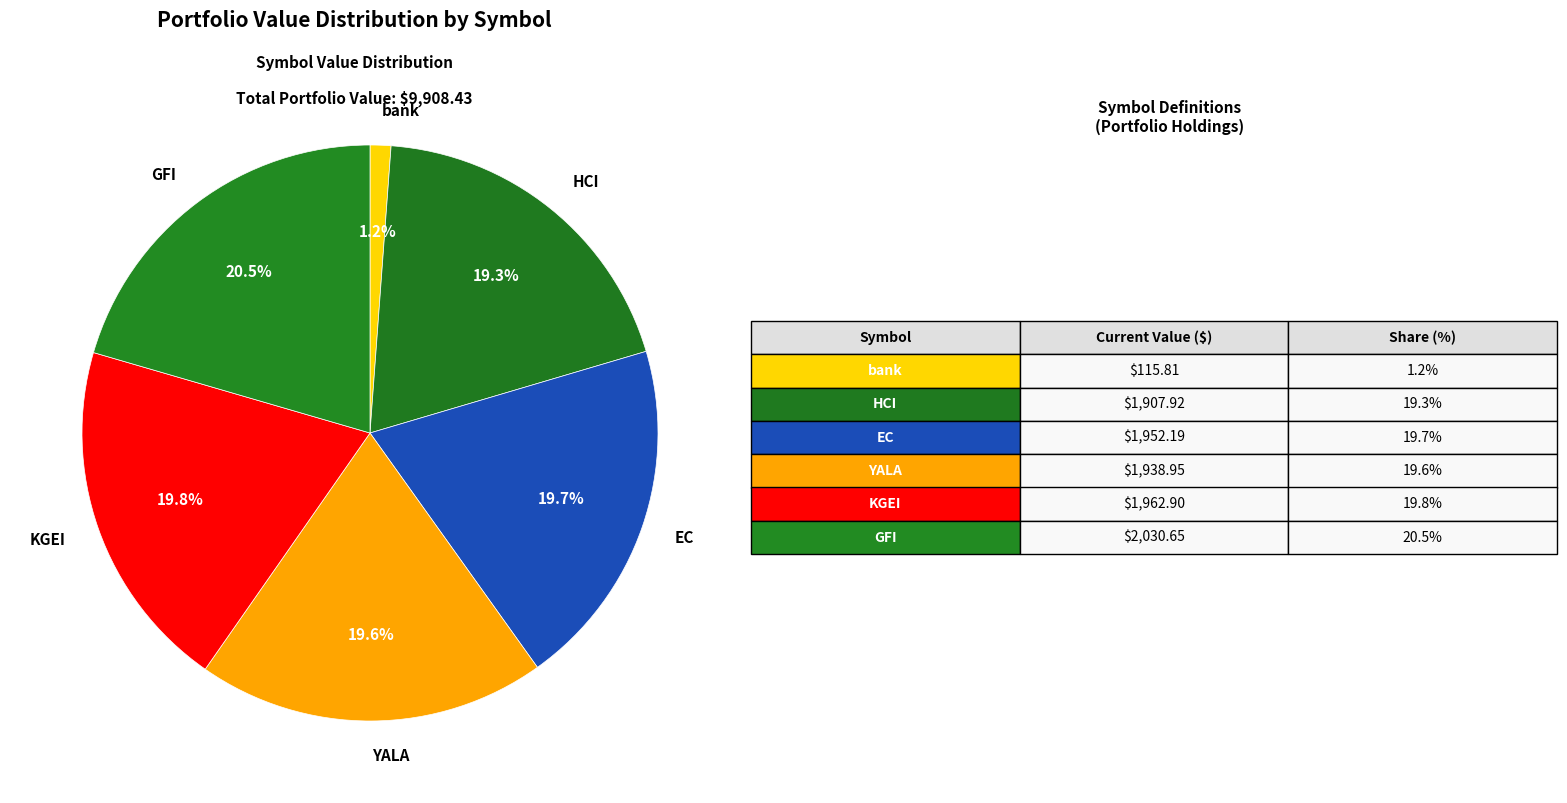

Does EC represent more than half of the total?

No